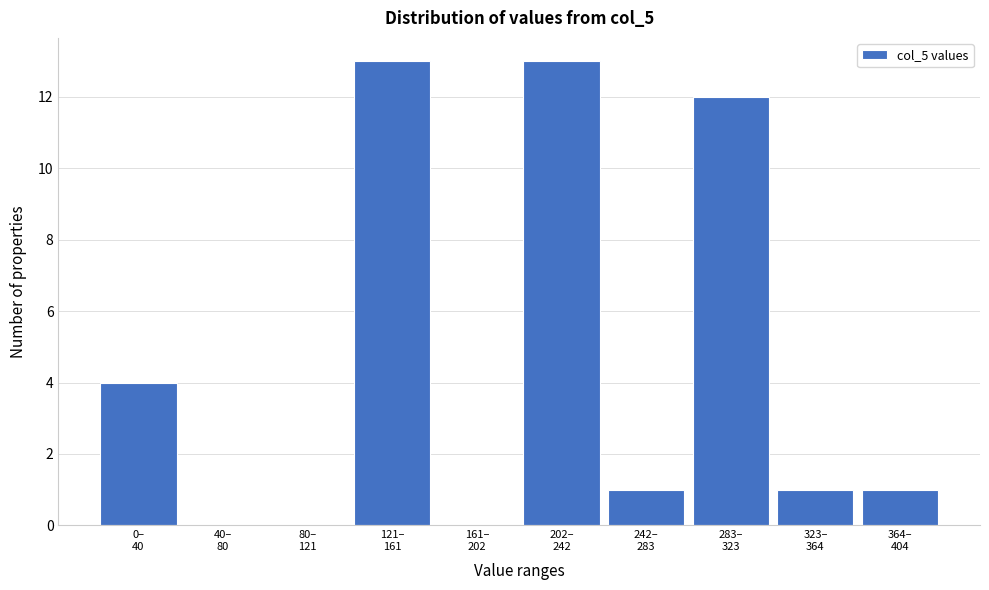

What is the sum of all values?

45